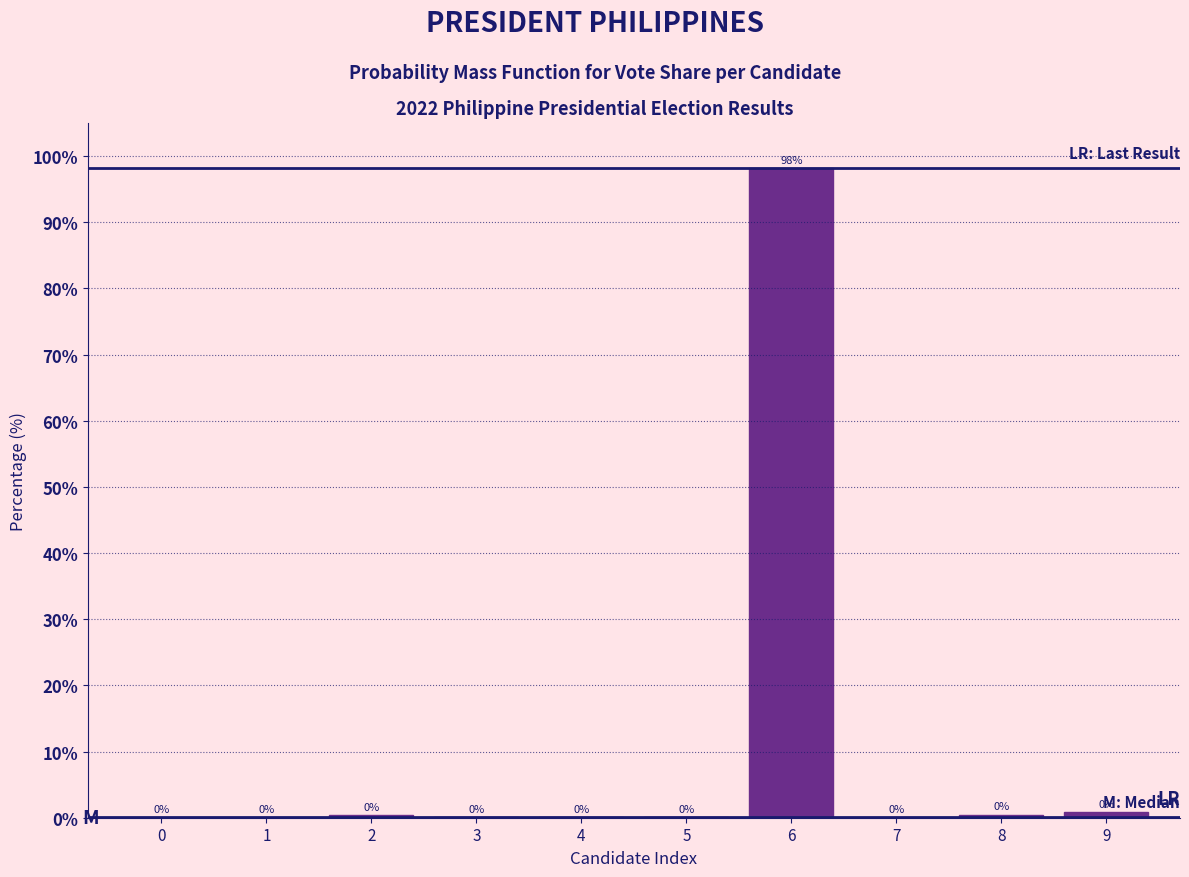

At which label is the value closest to 49?

9